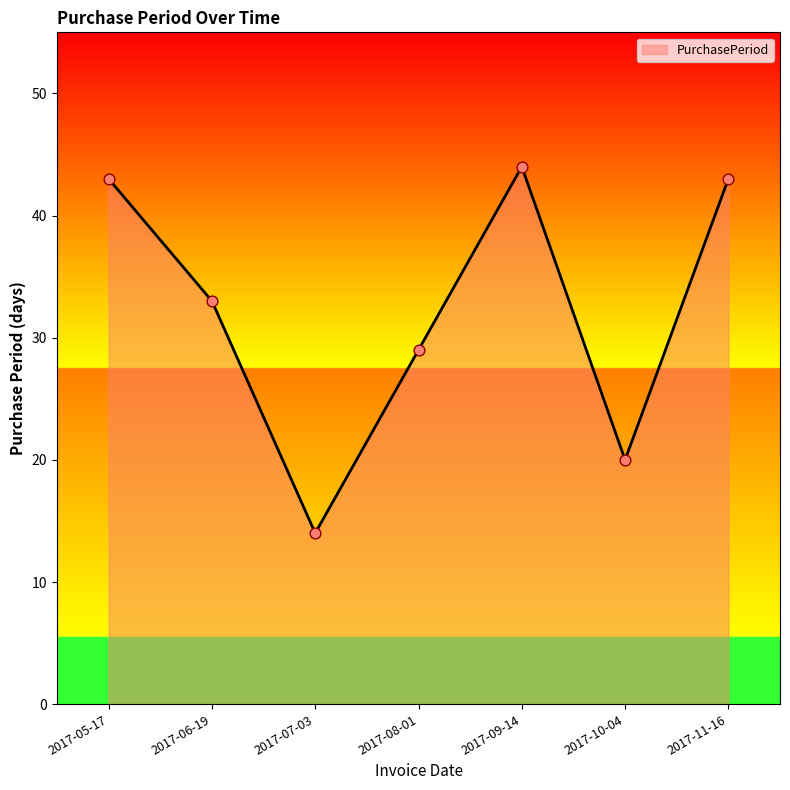

Which has a higher value, 2017-08-01 or 2017-06-19?

2017-06-19